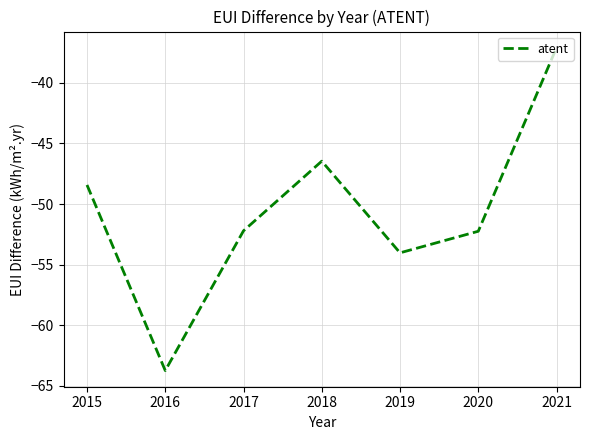

Where does the data first go above -52?

2015